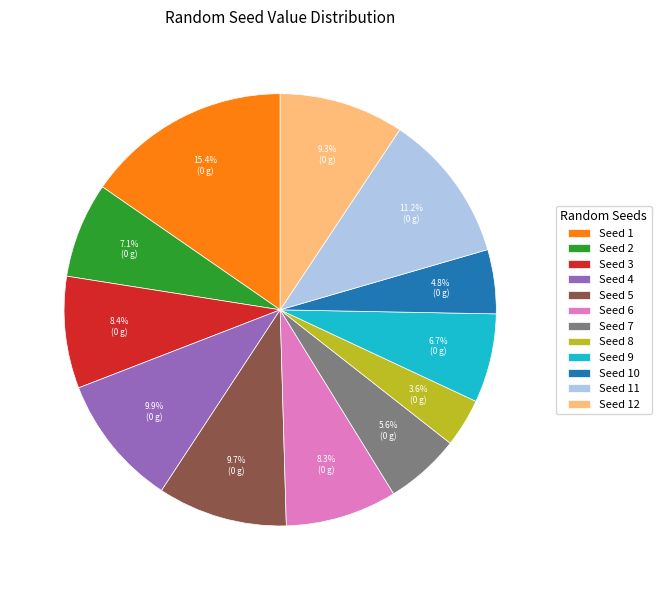

What is the smallest slice in the pie chart?

Seed 8